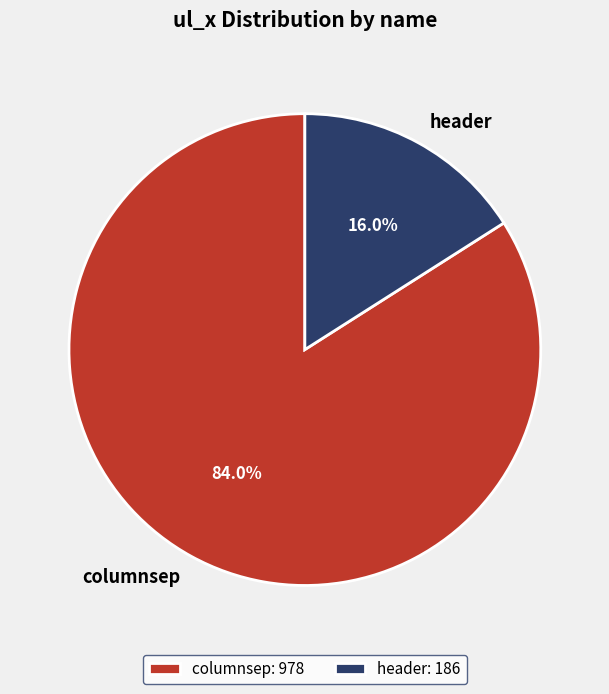

To the nearest percent, what is the difference between the largest and smallest slice percentages?

68%